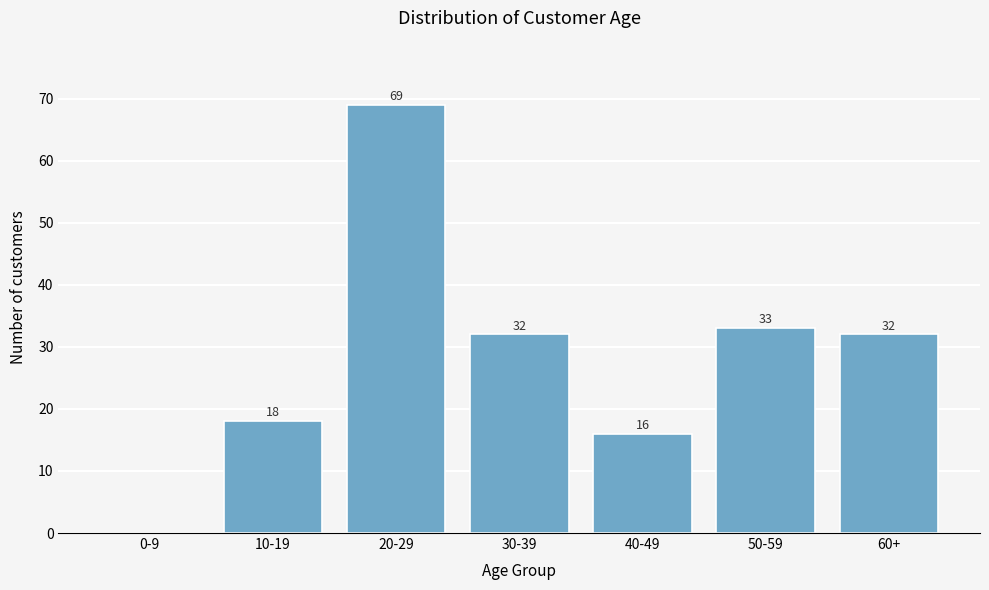

Reading left to right, extract all data points from this chart.

0-9=0	10-19=18	20-29=69	30-39=32	40-49=16	50-59=33	60+=32